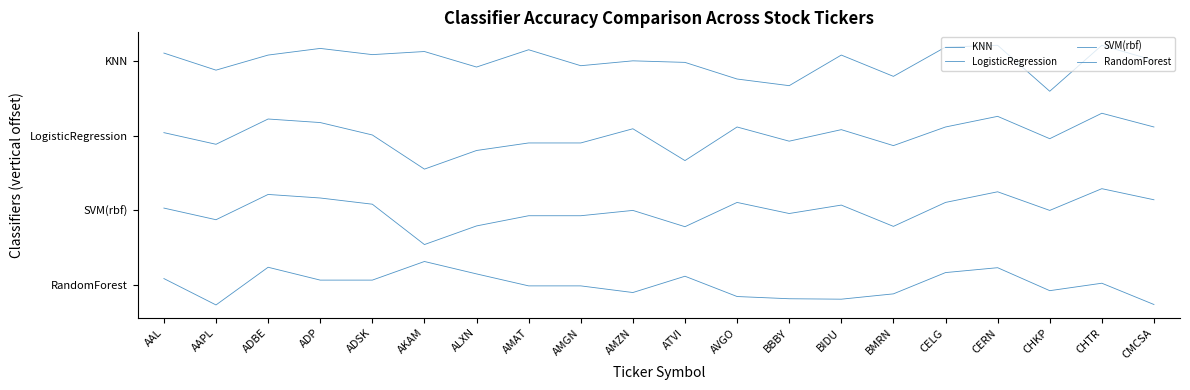

Does the chart display data point markers on the line(s)?

No